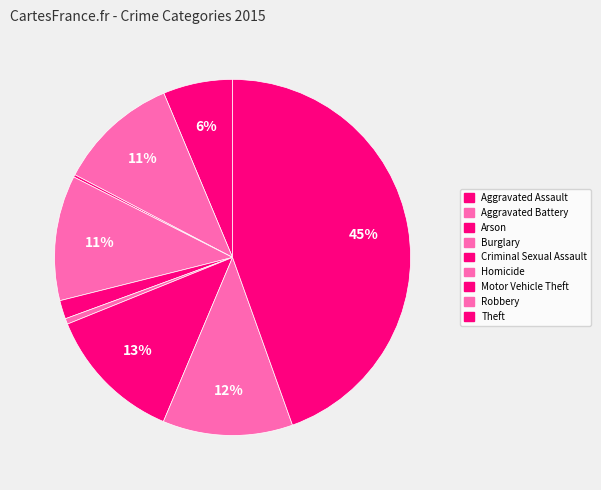

What is the change in value from Aggravated Assault to Robbery?

+75